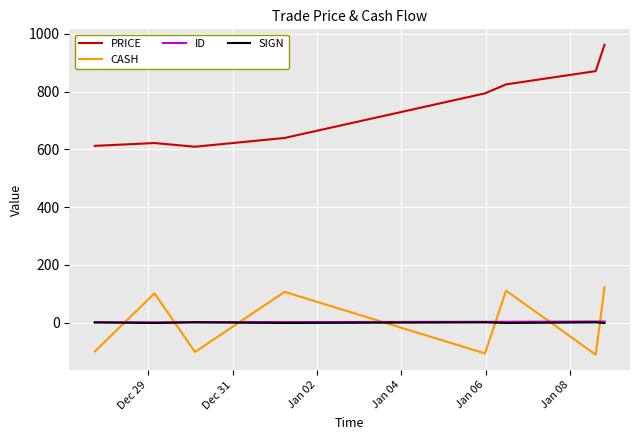

In SIGN, how many points are higher than both neighbors (excluding endpoints)?

3